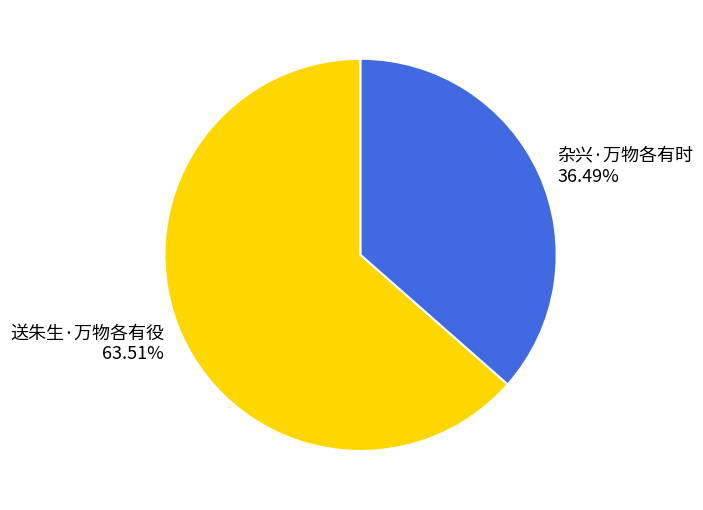

What percentage is the 杂兴·万物各有时 slice, to the nearest percent?

36%